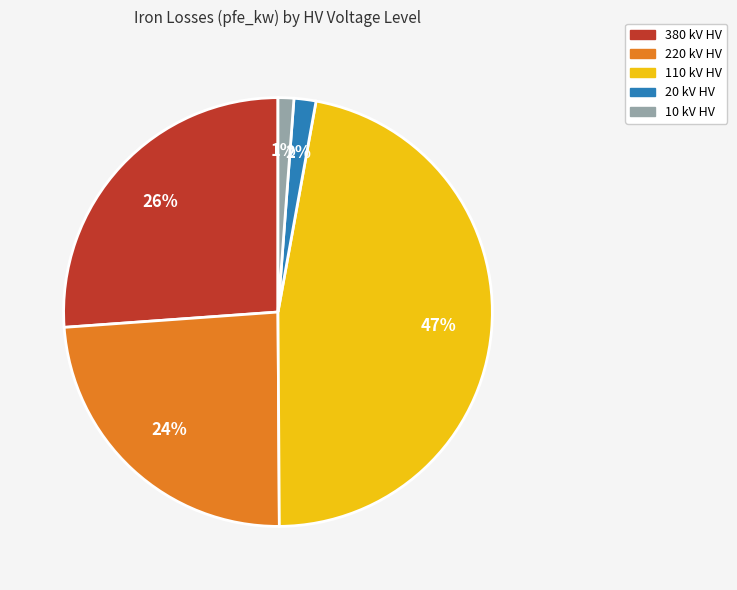

Is there a majority slice in this chart?

No